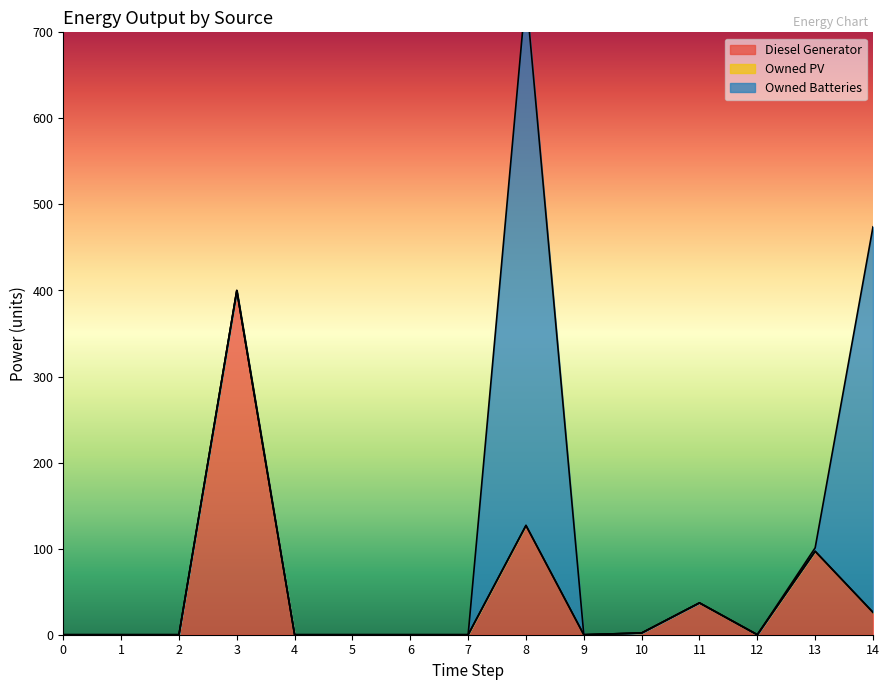

True or false: Owned Batteries and Owned PV intersect in this chart.

False